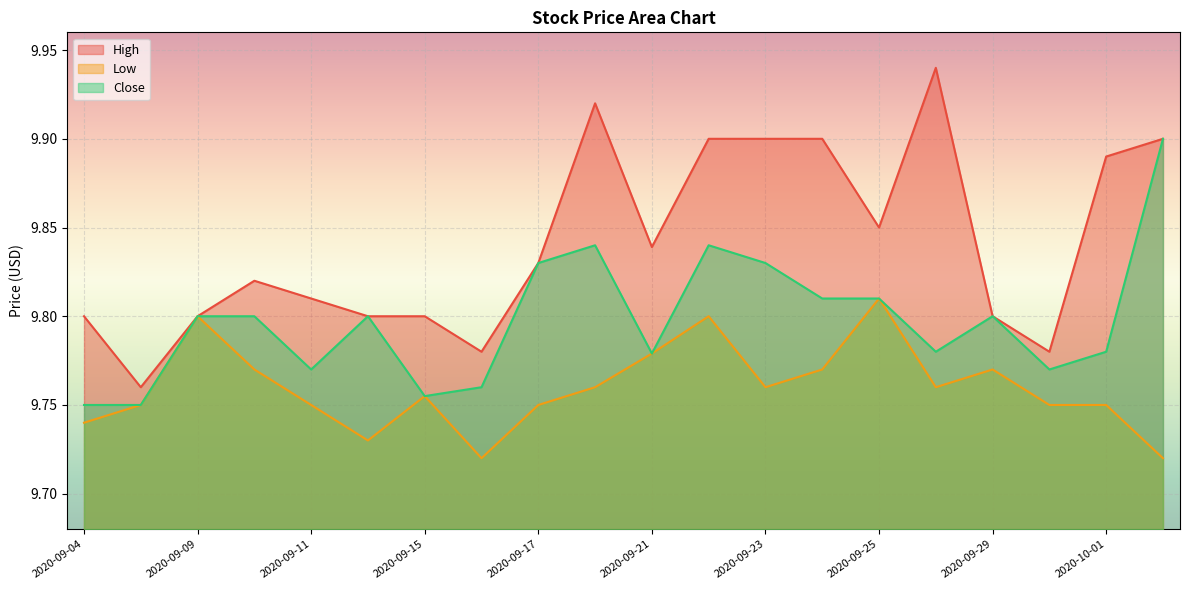

What is the label of the 2nd point from the left?

2020-09-08